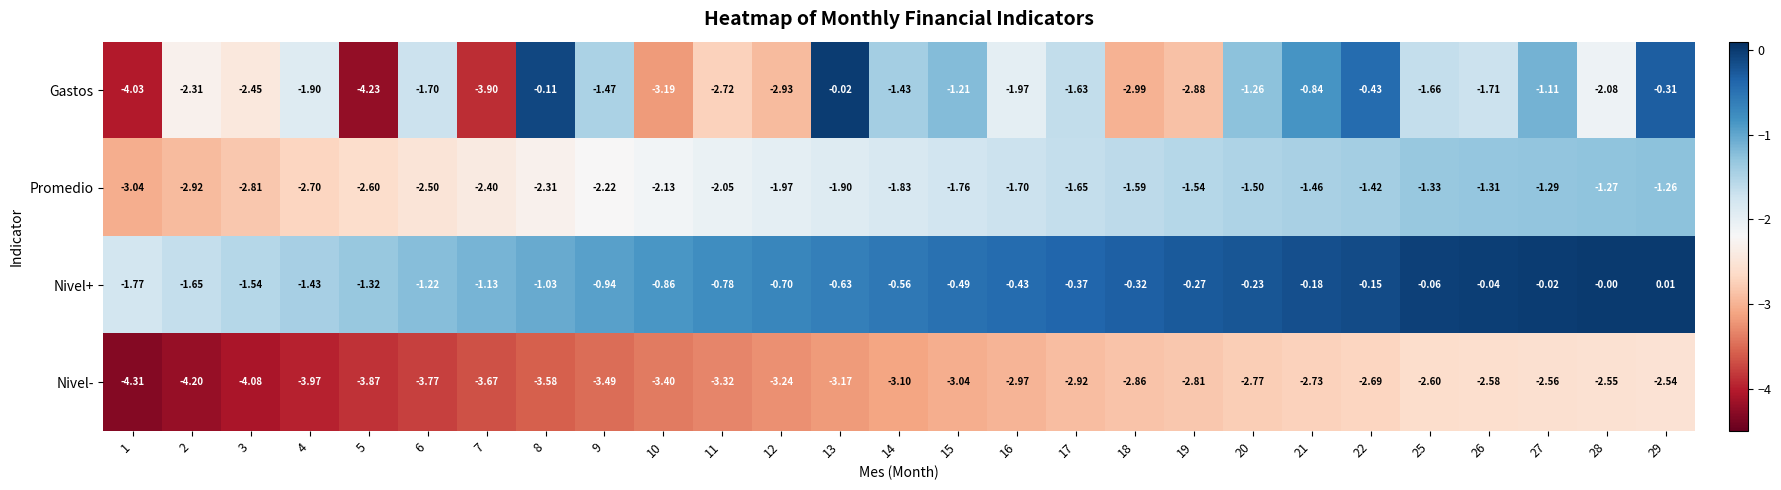

Is the value of Promedio at 1 greater than the value of Nivel+ at 1?

No